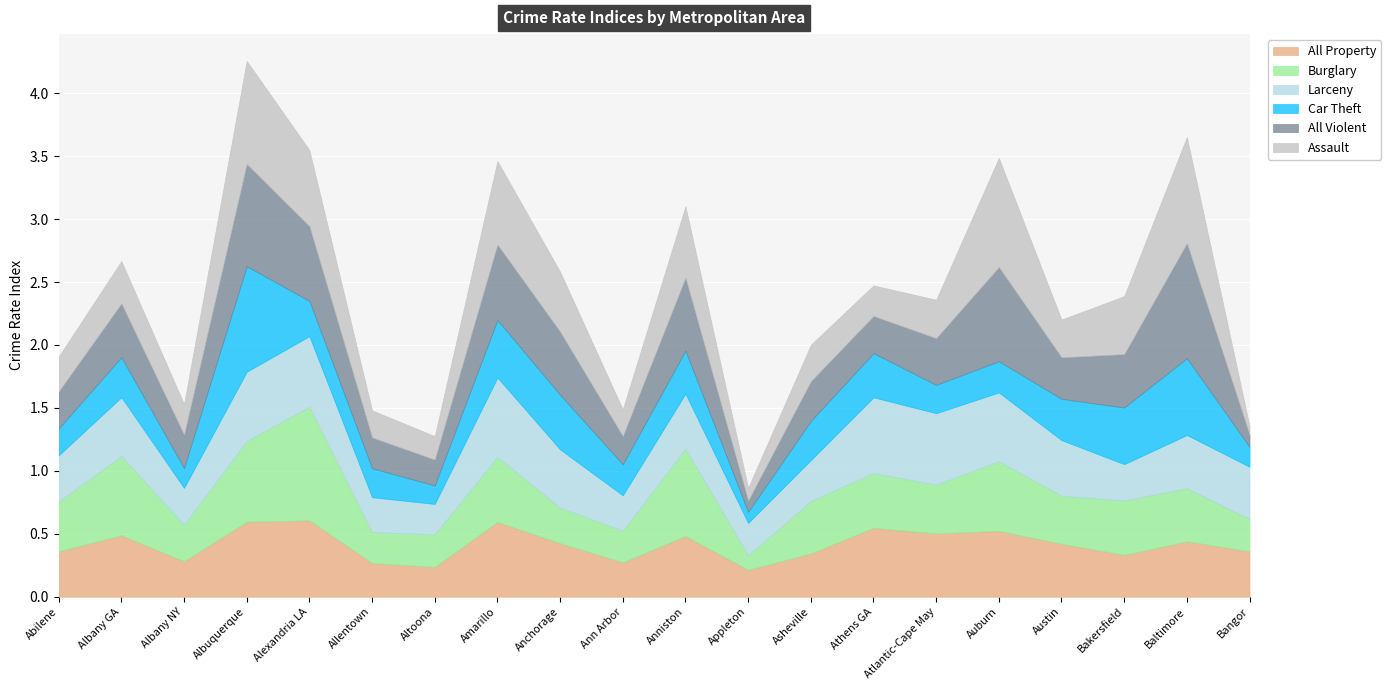

The value of Burglary at Amarillo is 0.5. True or false?

True